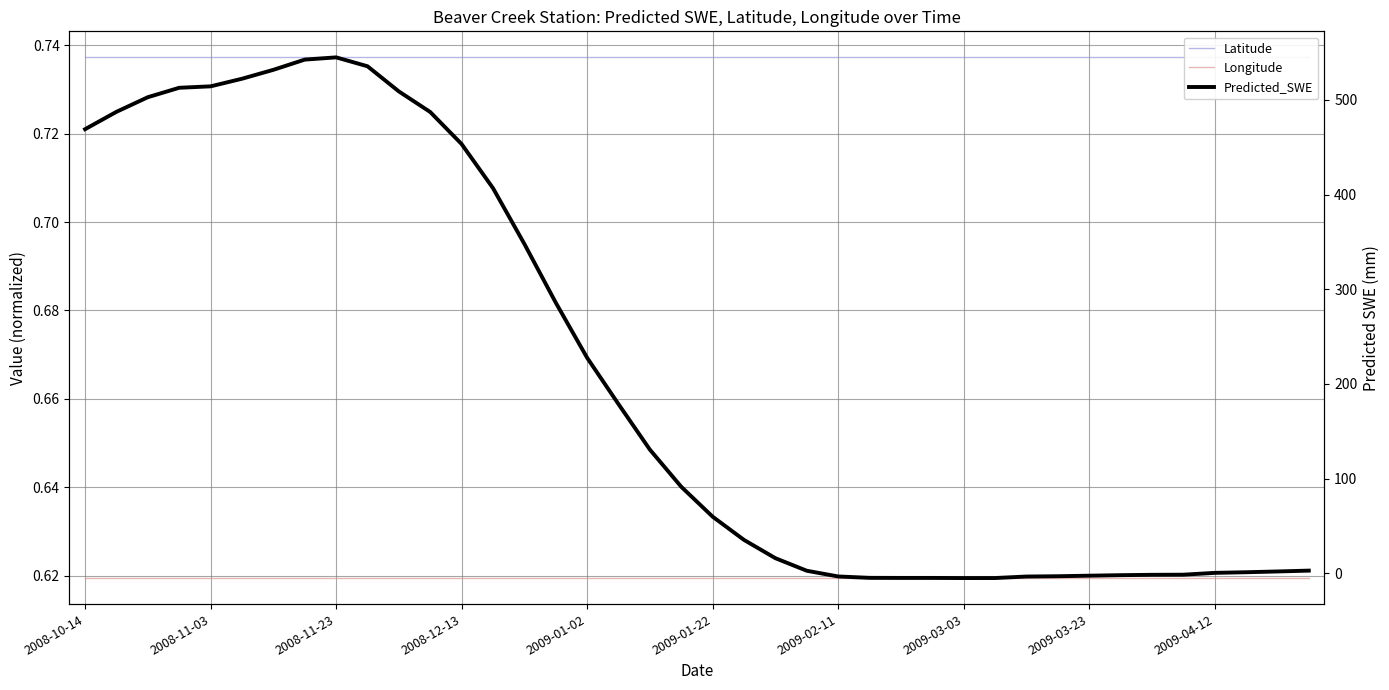

Between 27 and 29, which series saw the biggest shift?

Predicted_SWE